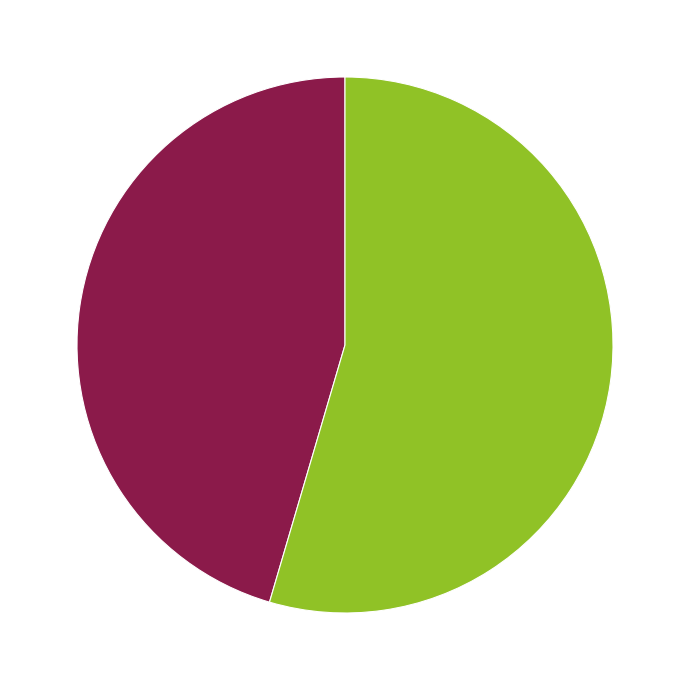

To the nearest percent, what is the combined percentage of Facebook: 45 % and Microsoft: 55 %?

100%